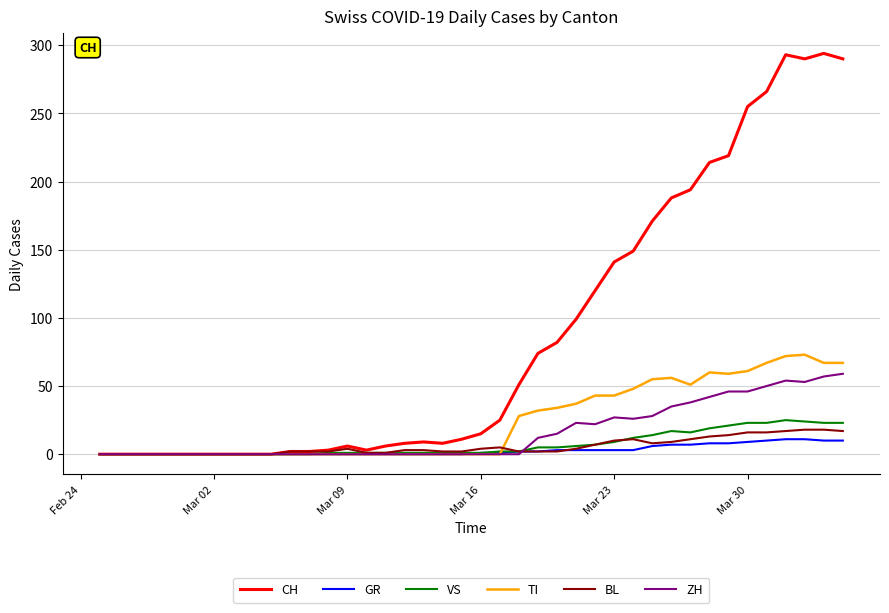

What is the highest value of the GR series?

11